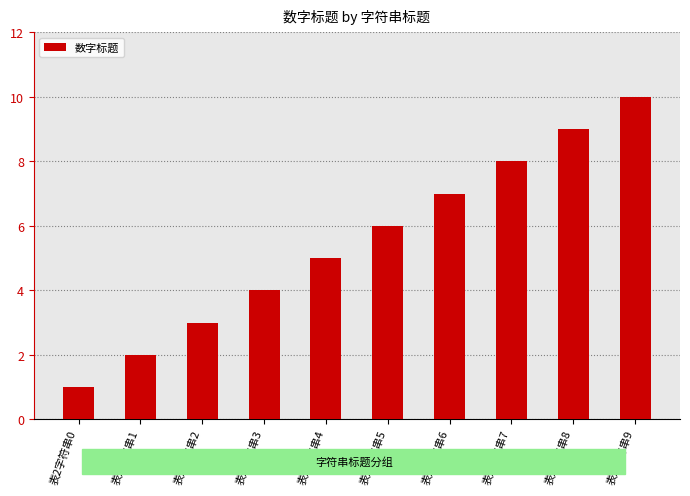

Rank the categories by value from lowest to highest.

表2字符串0, 表2字符串1, 表2字符串2, 表2字符串3, 表2字符串4, 表2字符串5, 表2字符串6, 表2字符串7, 表2字符串8, 表2字符串9